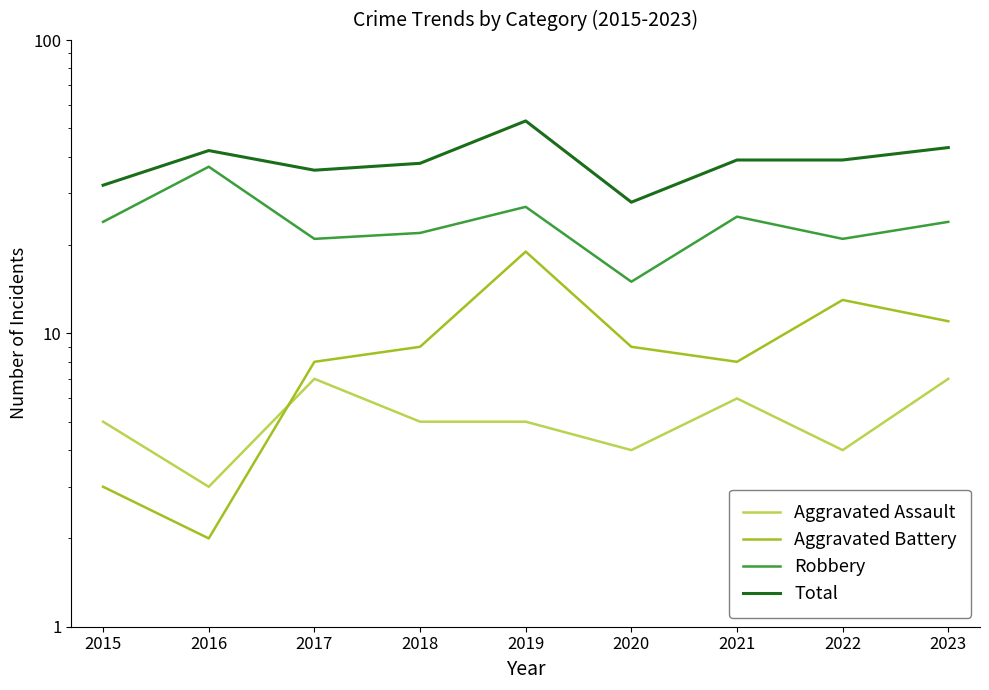

Is the value of Total at 2015 greater than the value of Robbery at 2017?

Yes